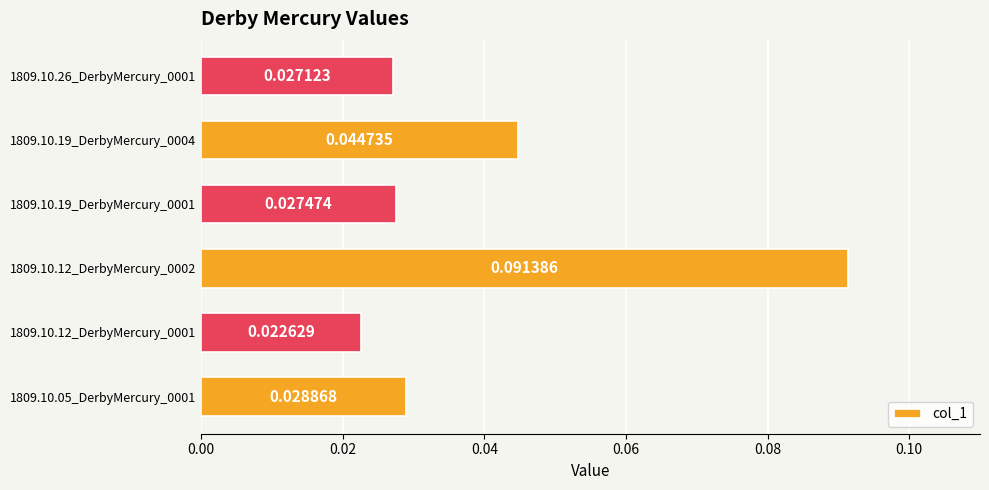

Between 1809.10.12_DerbyMercury_0002 and 1809.10.05_DerbyMercury_0001, which is larger?

1809.10.12_DerbyMercury_0002